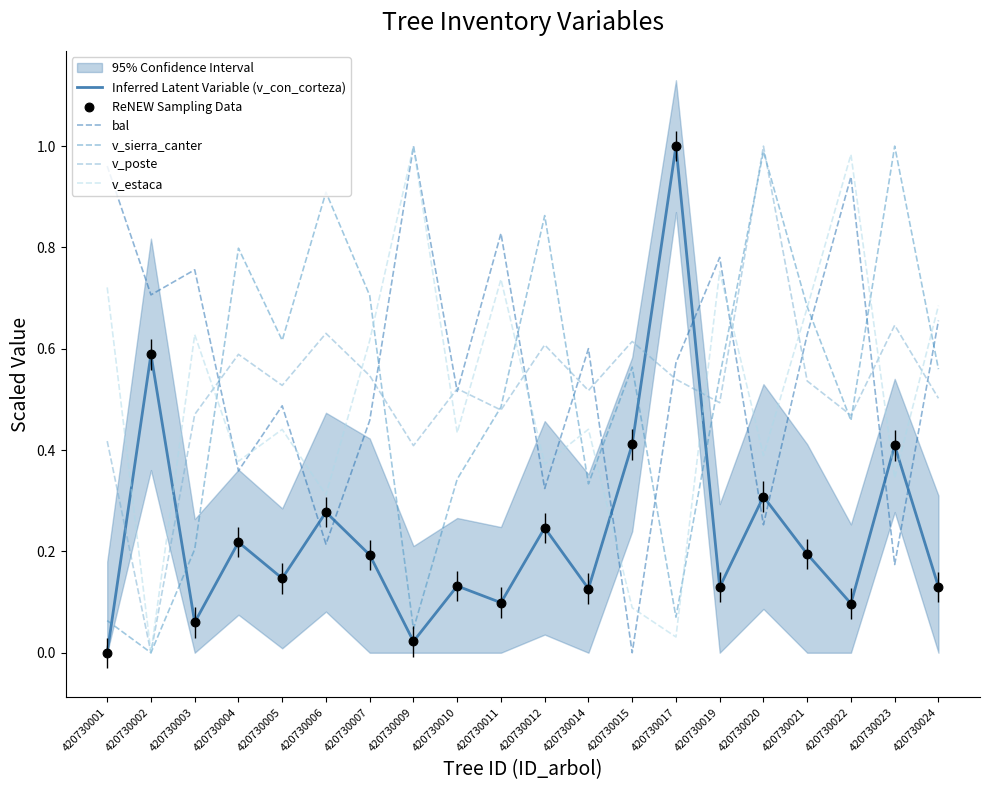

Which series has the widest spread of Y values?

Inferred Latent Variable (v_con_corteza)